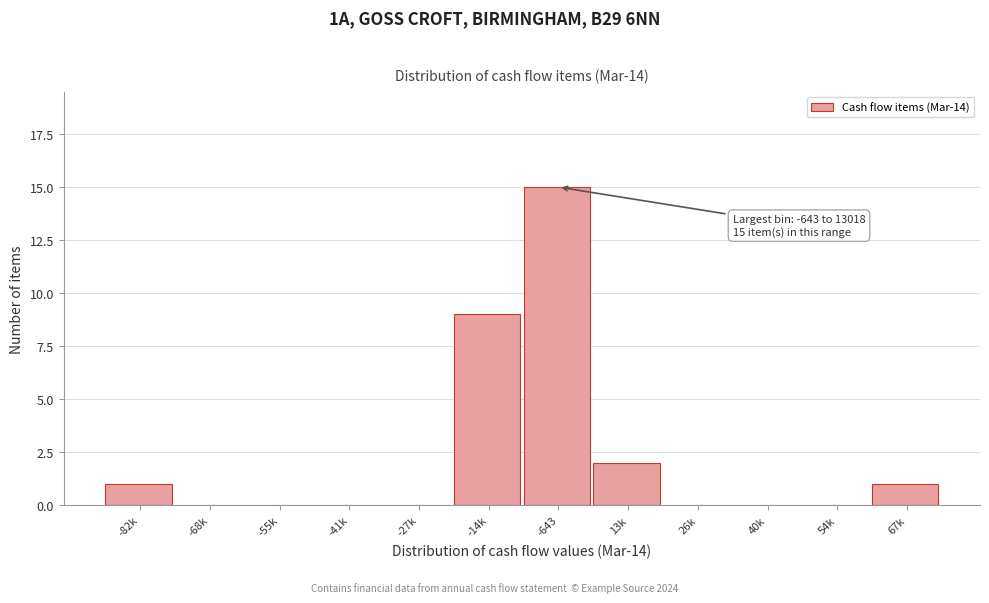

Reading left to right, extract all data points from this chart.

-82k=1	-68k=0	-55k=0	-41k=0	-27k=0	-14k=9	-643=15	13k=2	26k=0	40k=0	54k=0	67k=1